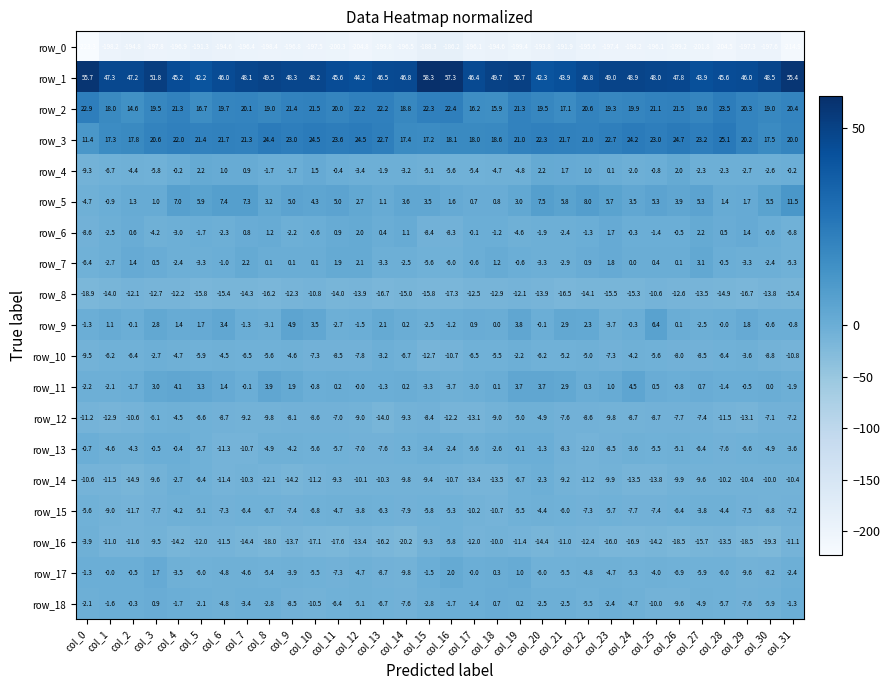

What is the sum of all row_7 values?

-36.2